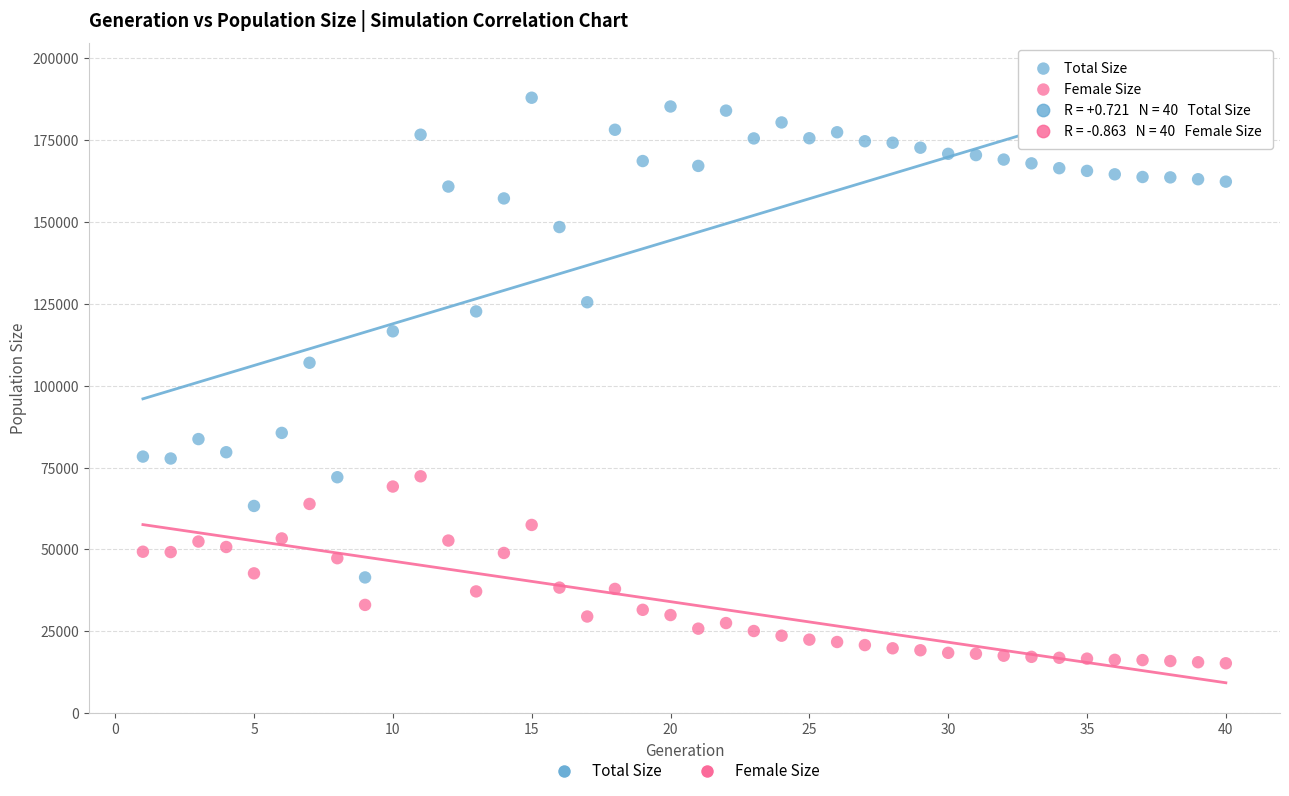

Across all data points, what is the range of X values (max minus min)?

39